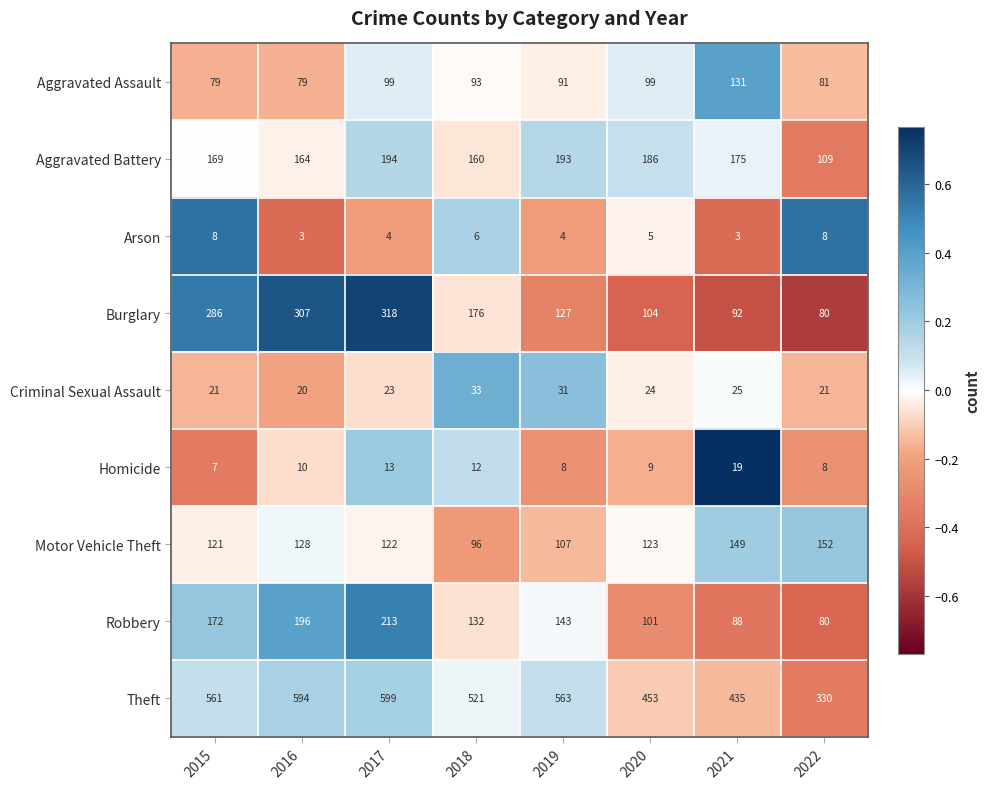

How many data points does each series have?

8